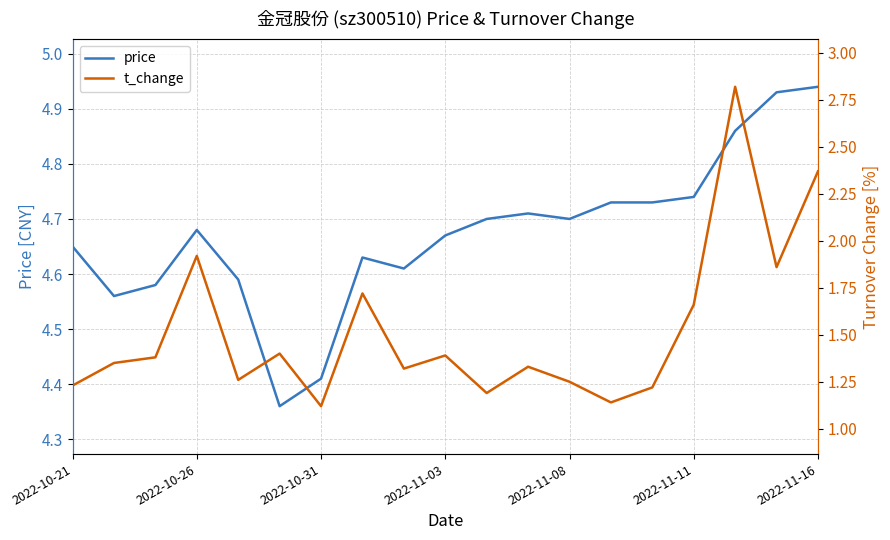

What is the maximum value shown in the chart?

4.9